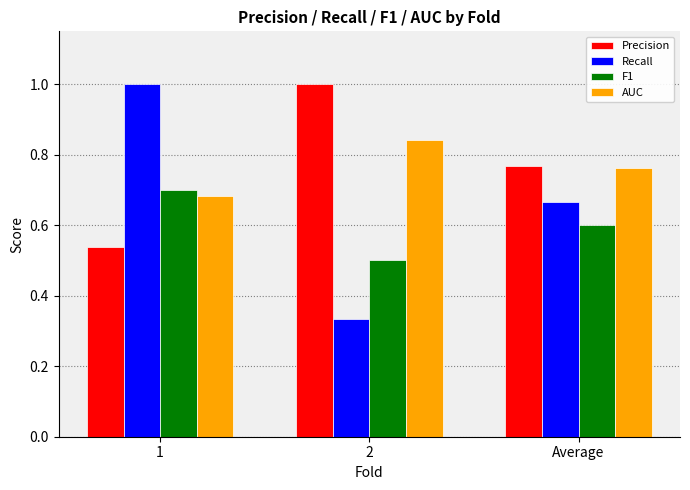

Which series changed the most between 1 and 2?

Recall